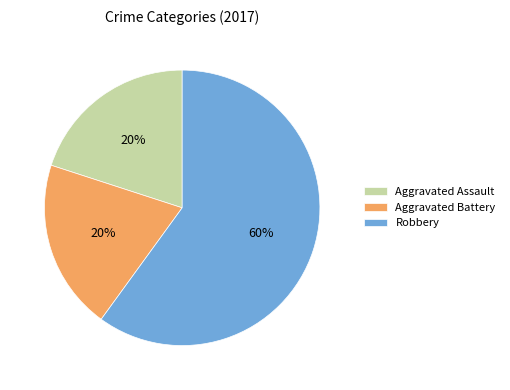

Which category has the biggest portion of the pie?

Robbery